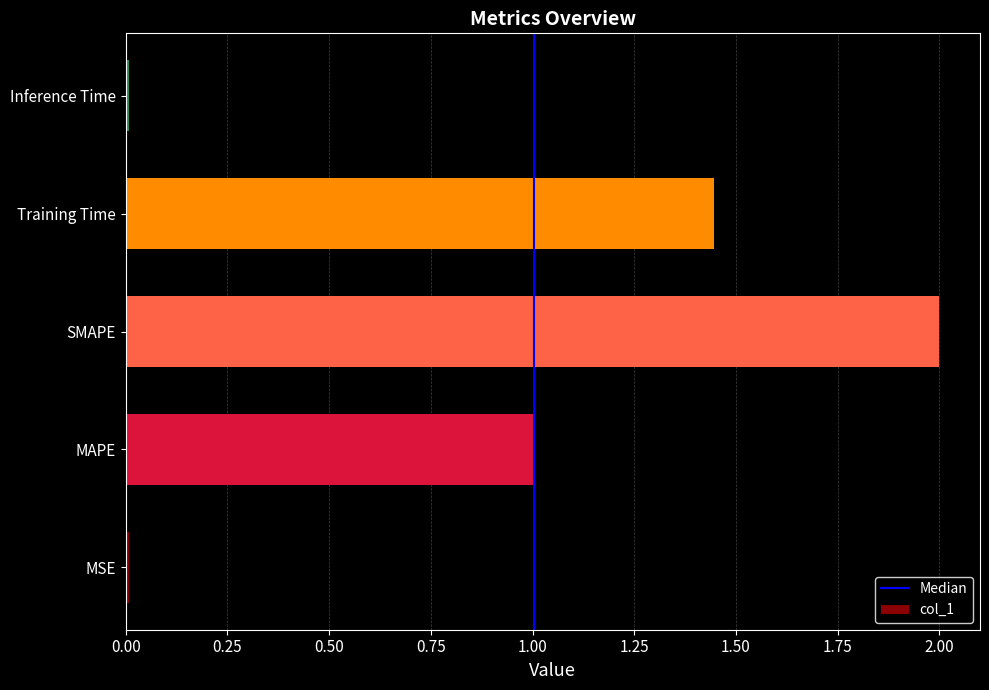

Count the number of categories in the chart.

5